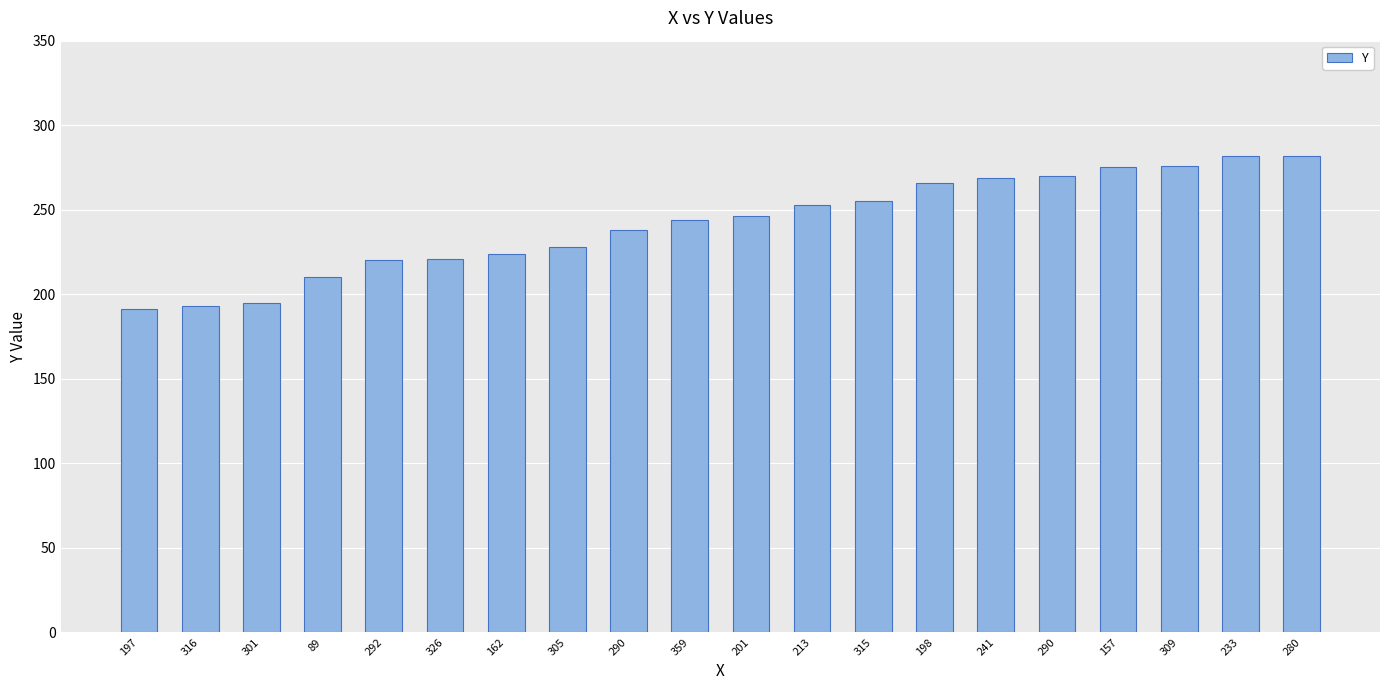

Reading left to right, list all the values displayed in this chart.

191	193	195	210	220	221	224	228	238	244	246	253	255	266	269	270	275	276	282	282